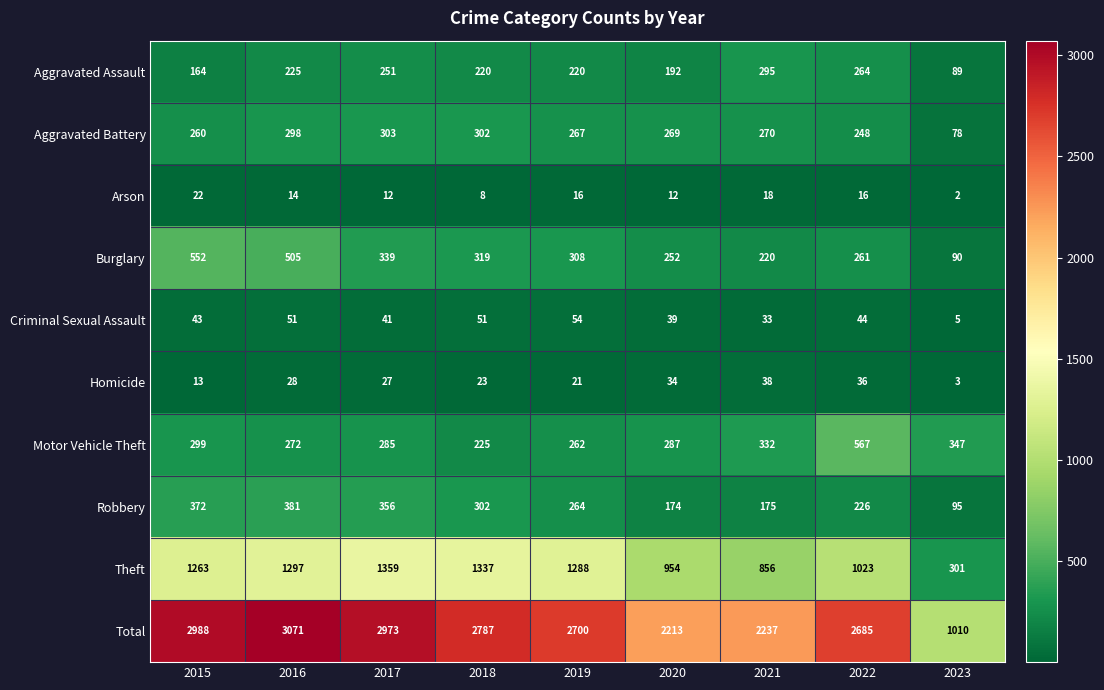

What is the difference between the highest and lowest values at 2022?

2669